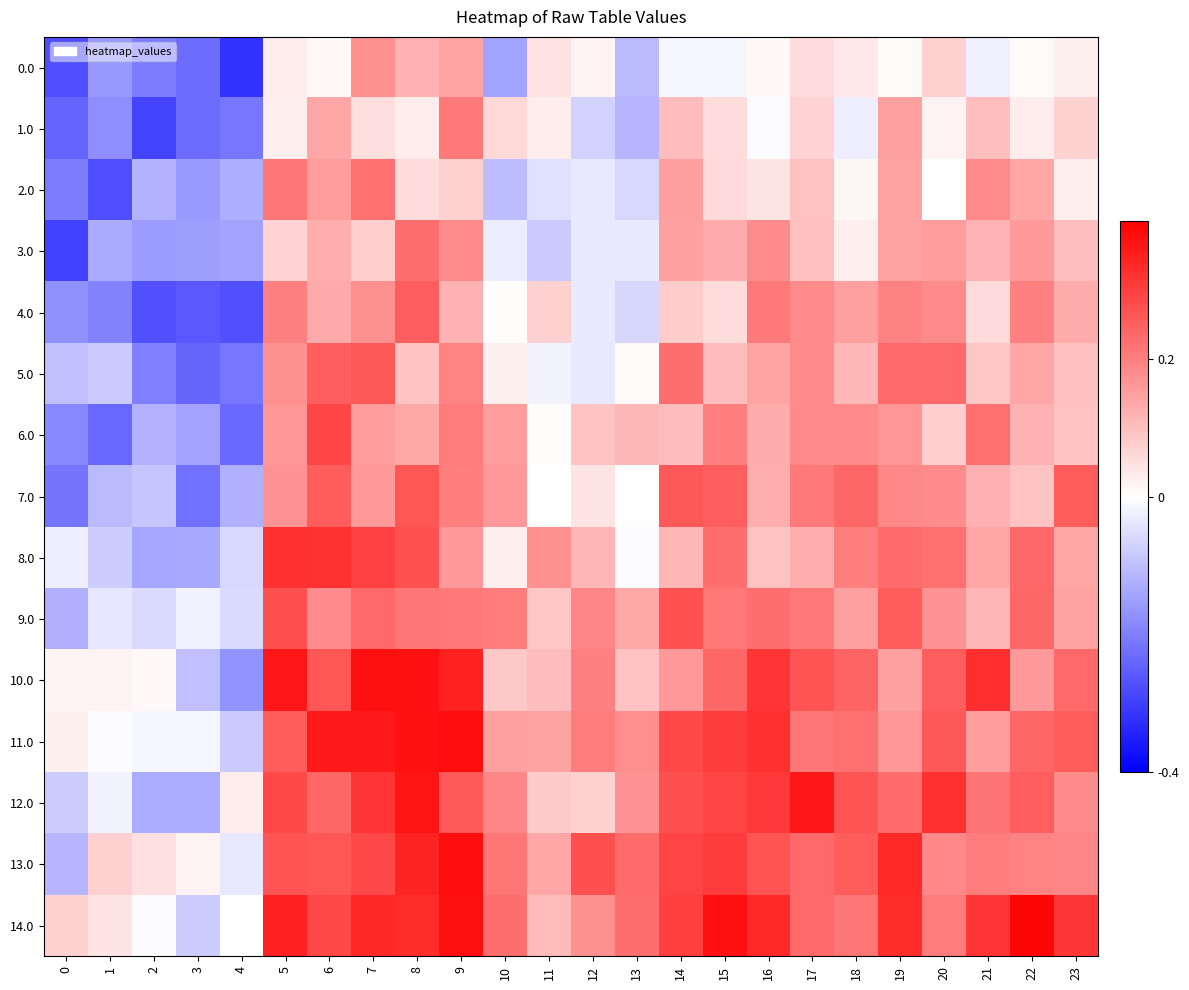

What is the total value across all series at 5?

3.2